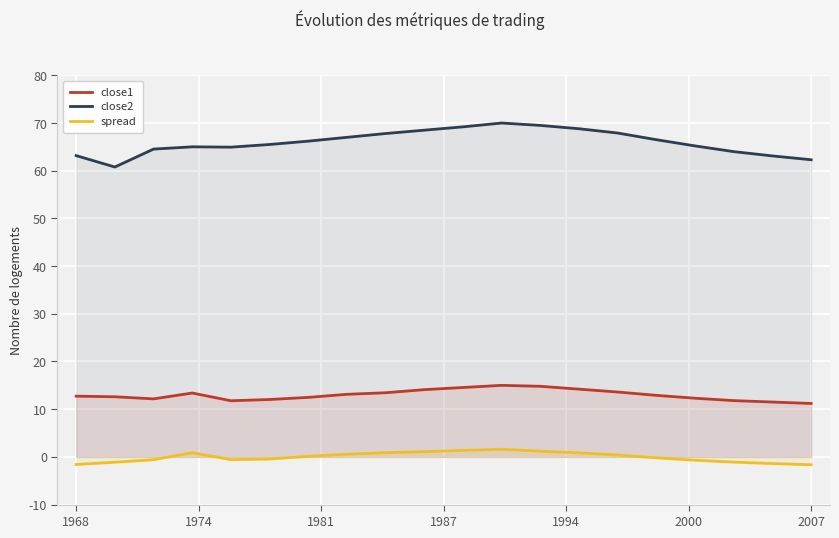

How many values in spread are below zero?

10